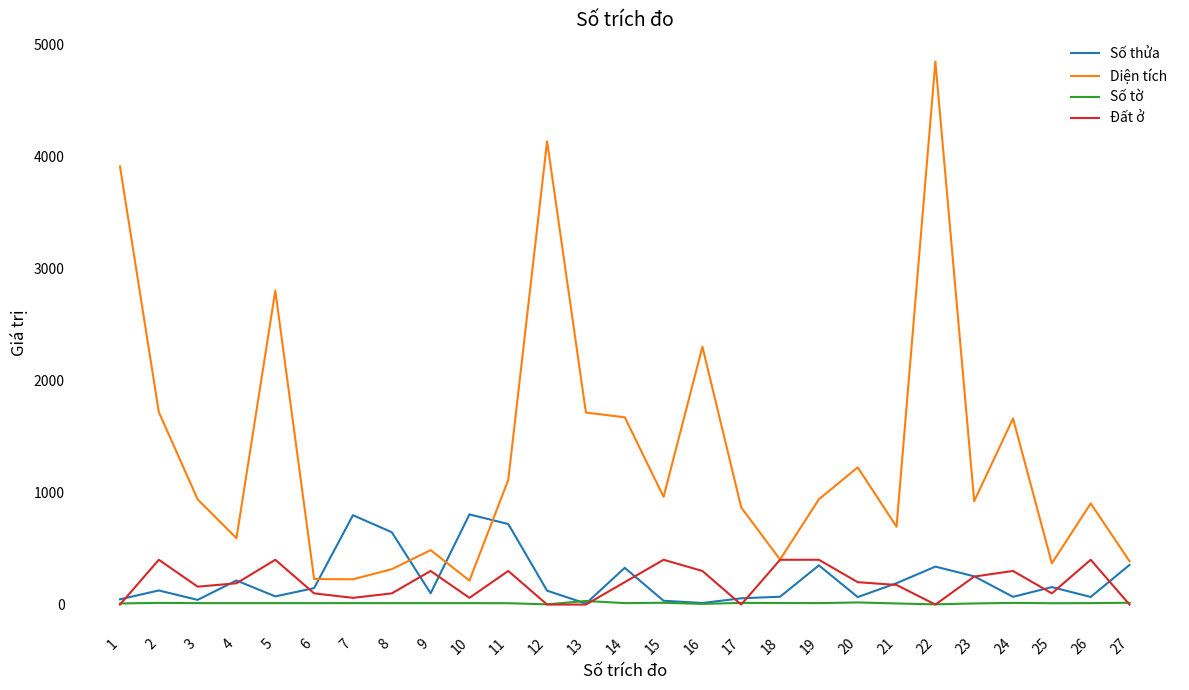

List the series in order of their peak value, lowest first.

Số tờ, Đất ở, Số thửa, Diện tích